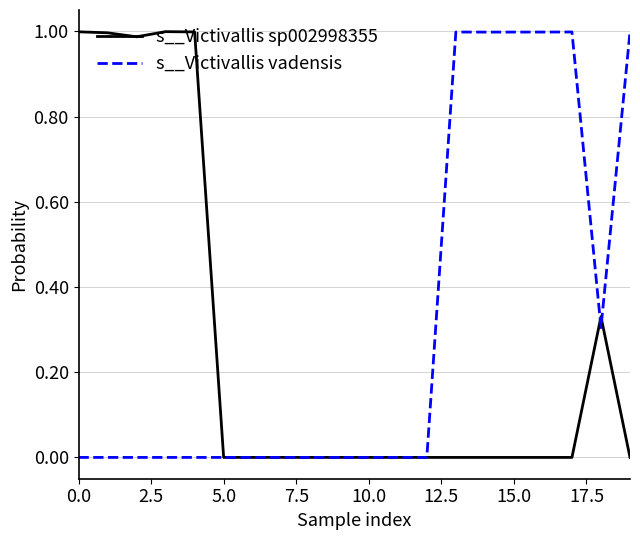

Rank the series by their average value, from lowest to highest.

s__Victivallis sp002998355, s__Victivallis vadensis